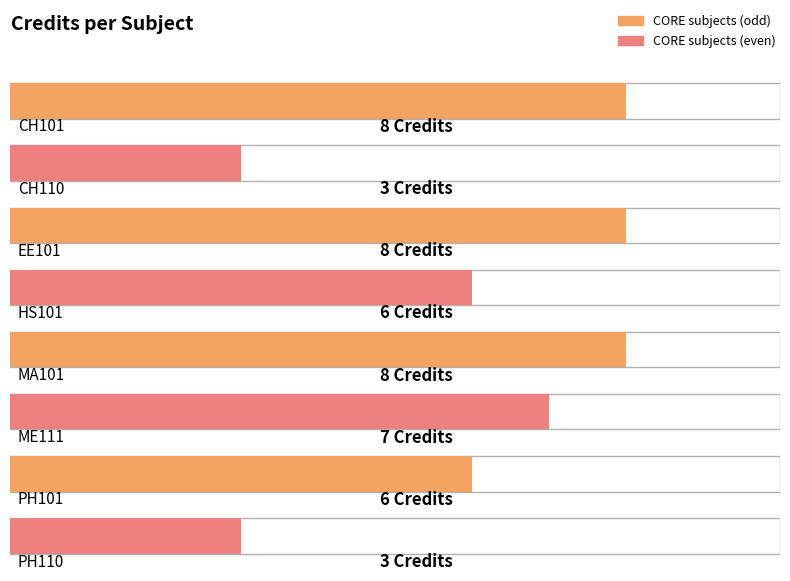

Where does the data first go above 7?

CH101